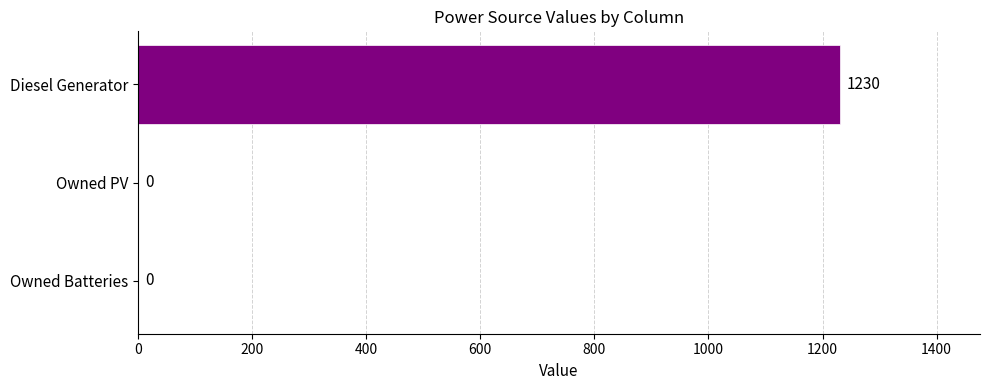

Count the number of data series in this chart.

1